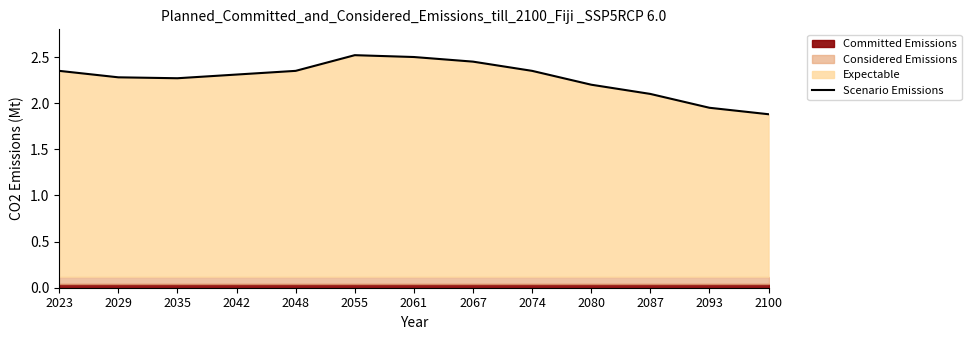

What is the change in value from 2048 to 2055?

+0.2